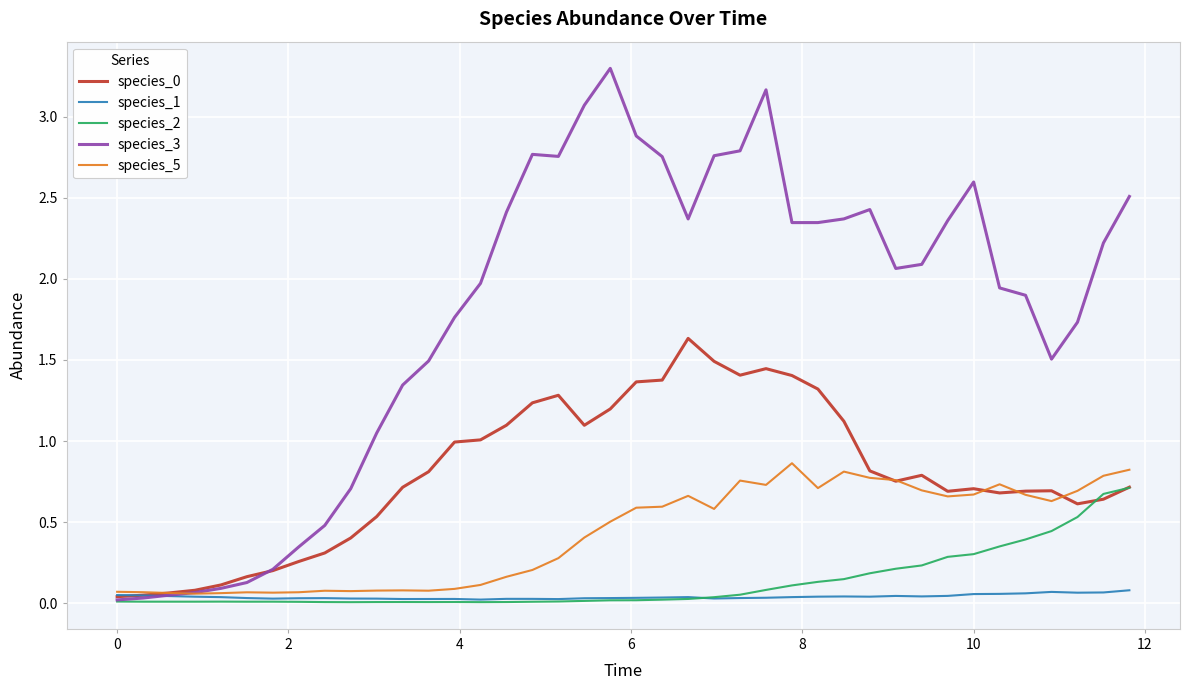

Count the number of categories in the chart.

40